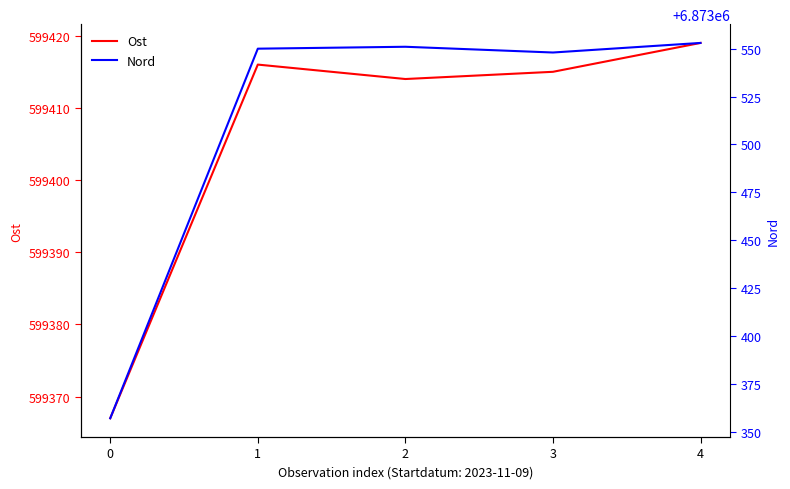

Where is the first local minimum for Nord?

3